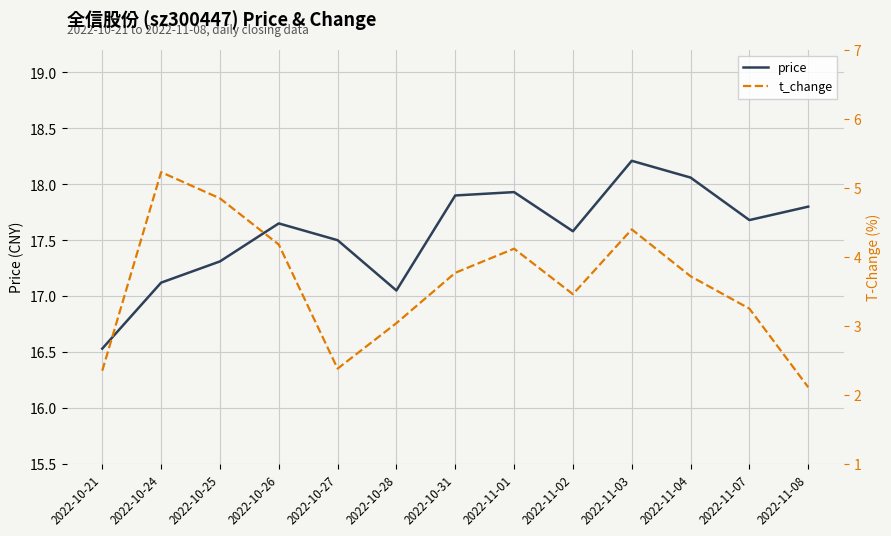

How many interior local valleys does the t_change series have?

2